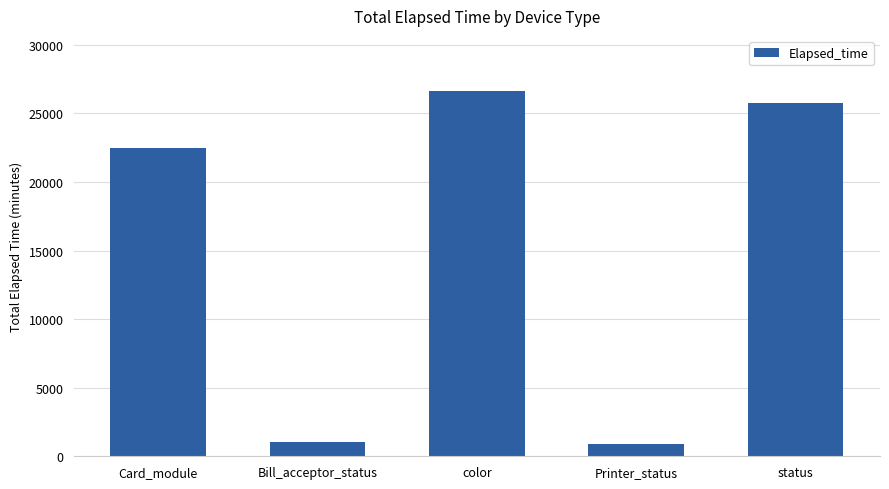

Which category has the highest value across all series?

color